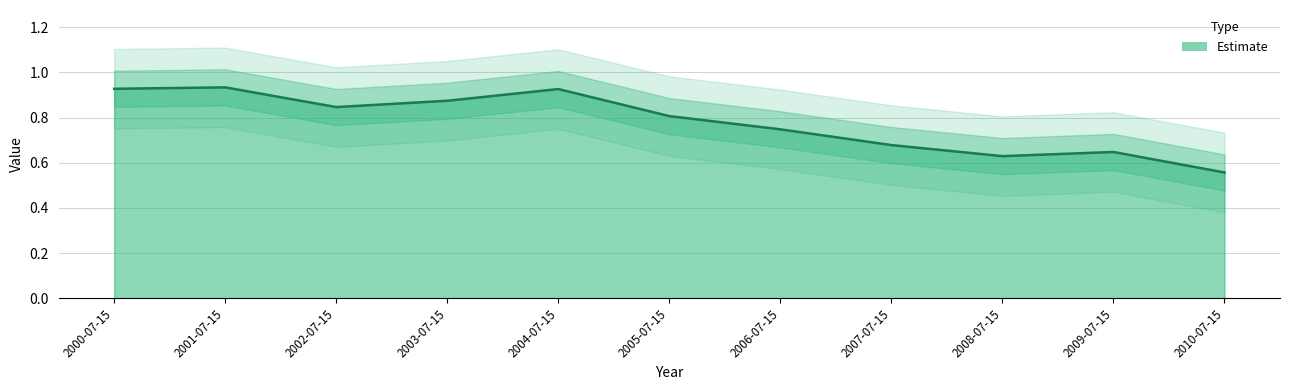

Rank the categories by value from lowest to highest.

2010-07-15, 2008-07-15, 2009-07-15, 2007-07-15, 2006-07-15, 2005-07-15, 2002-07-15, 2003-07-15, 2004-07-15, 2000-07-15, 2001-07-15